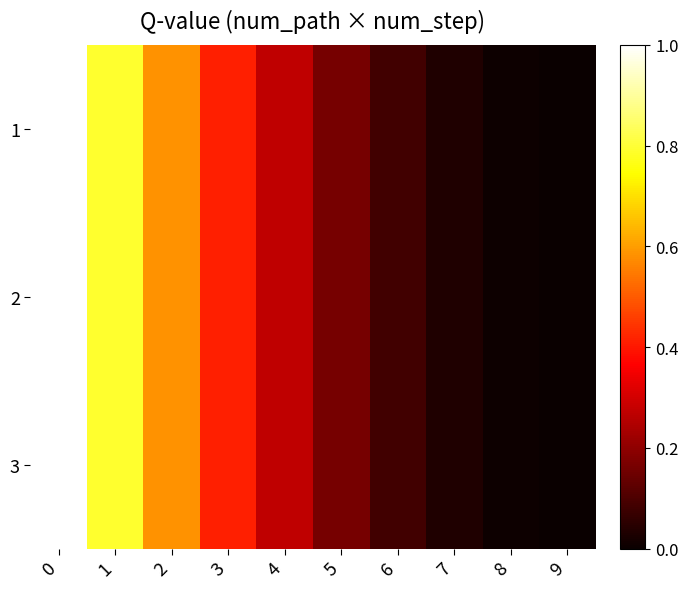

How many categories are shown in the chart?

10